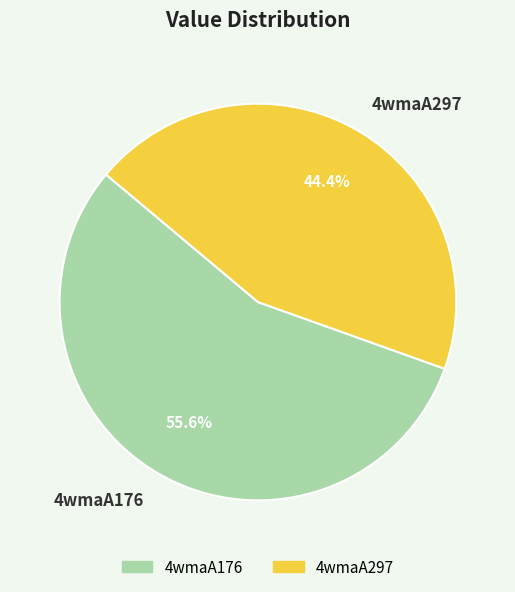

What percentage is the 4wmaA297 slice, to the nearest percent?

44%